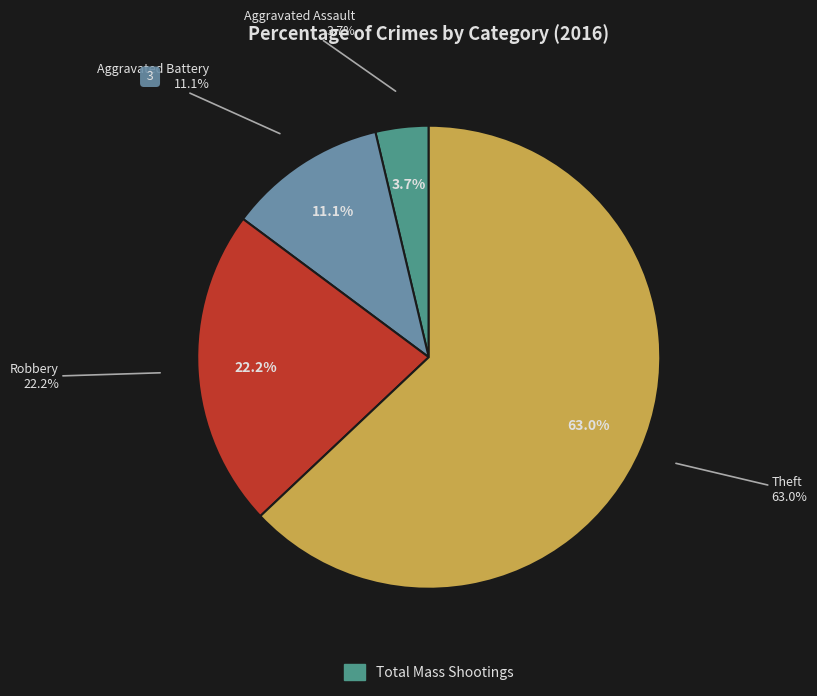

How many segments does this pie chart have?

4